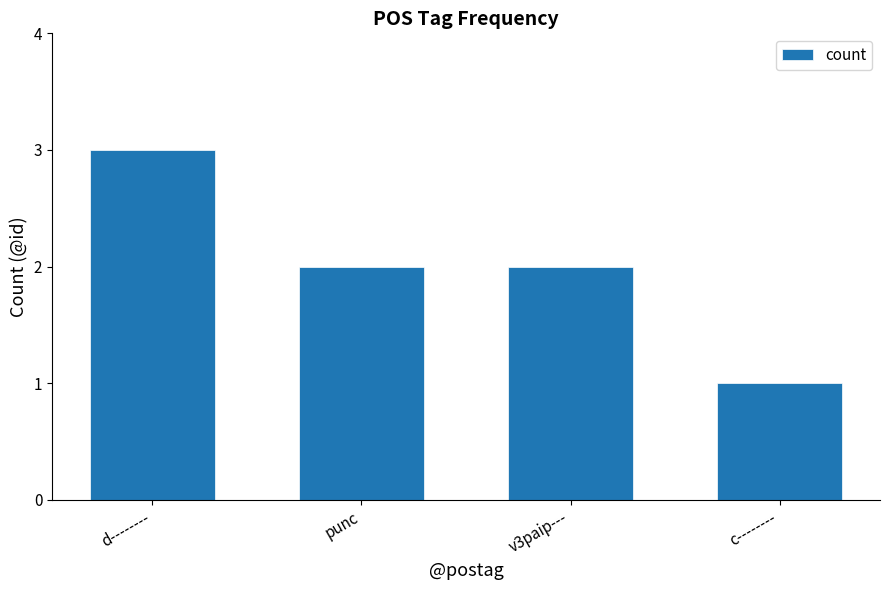

Where does the data first go above 2?

d--------